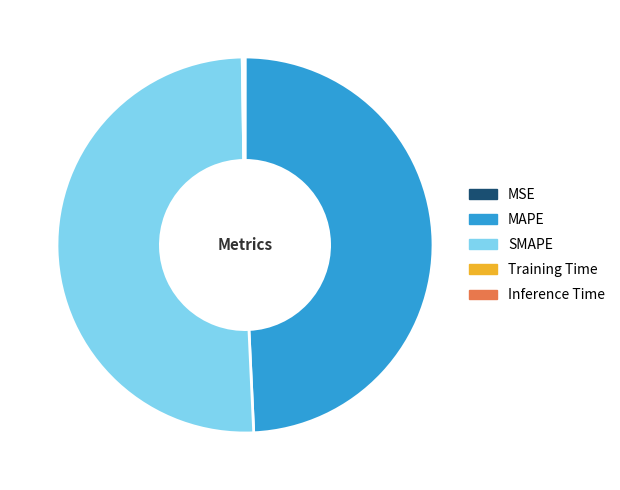

Is it true that SMAPE is 43% of the pie?

False